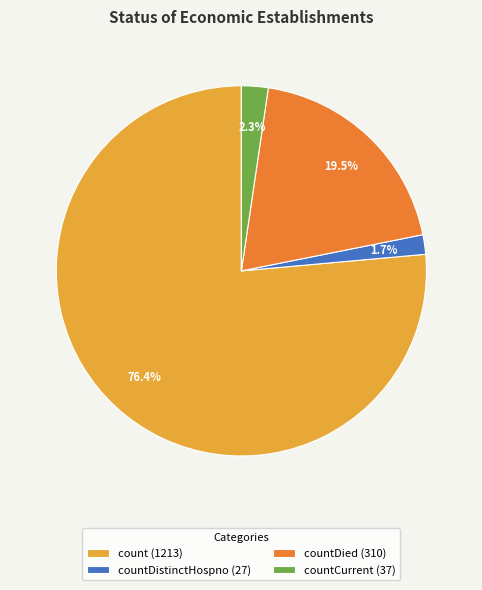

Which slice is the smallest?

countDistinctHospno (27)